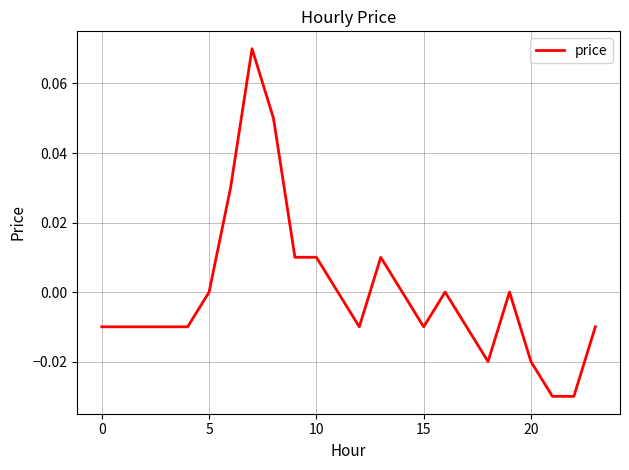

How many lines are shown in the chart?

1